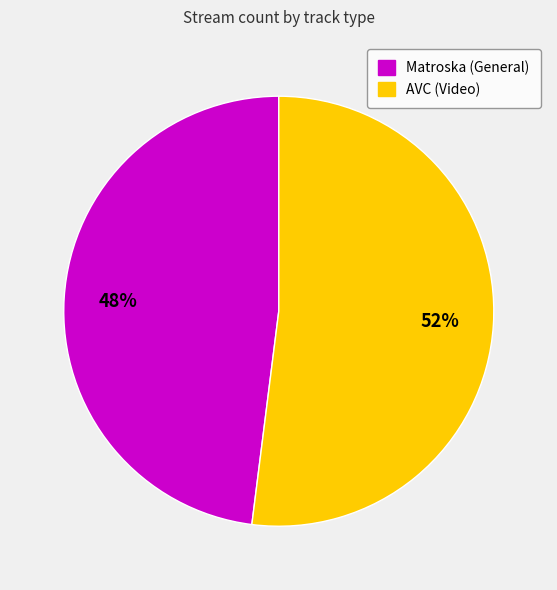

Between AVC (Video) and Matroska (General), which is larger?

AVC (Video)